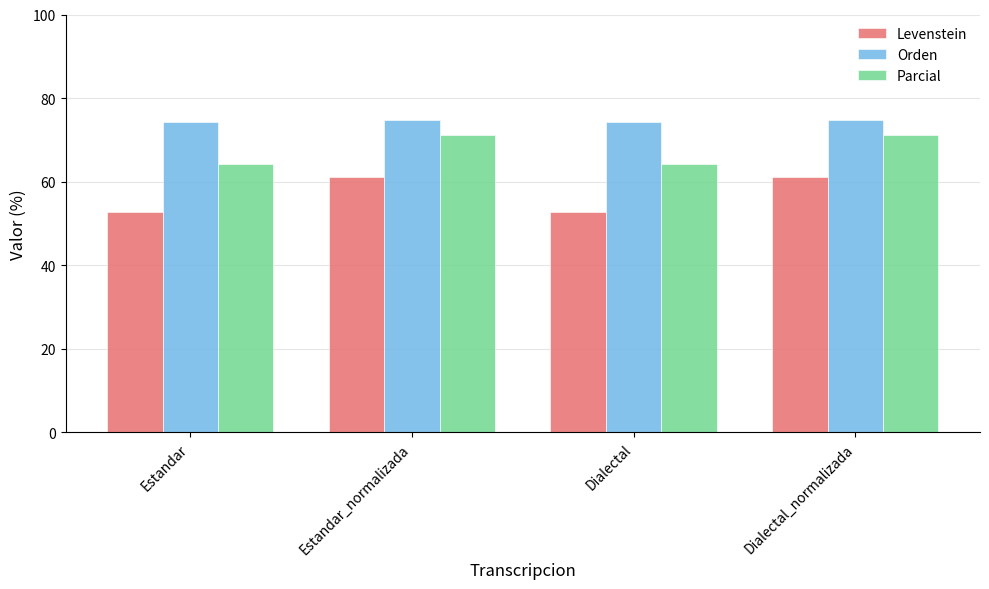

How many bars are there in total?

12